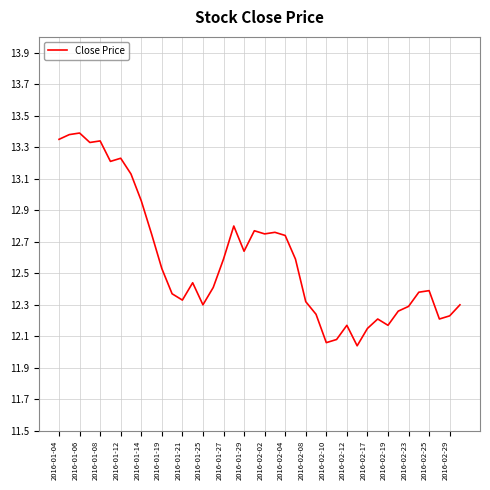

Is this an area chart (filled region under the line)?

No